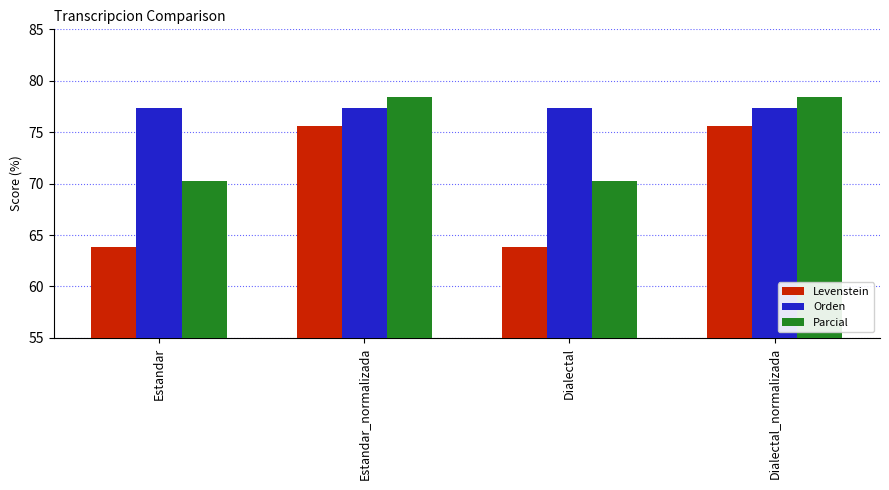

At how many categories does at least one series exceed 66?

4